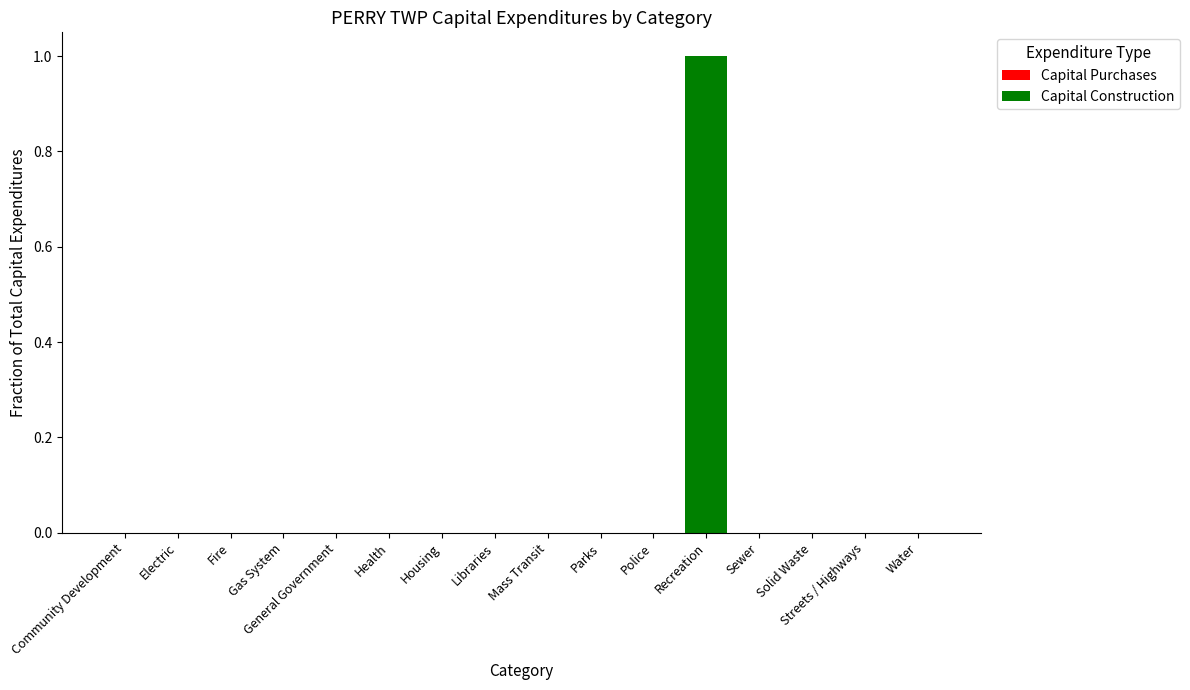

What is the greatest value displayed?

1